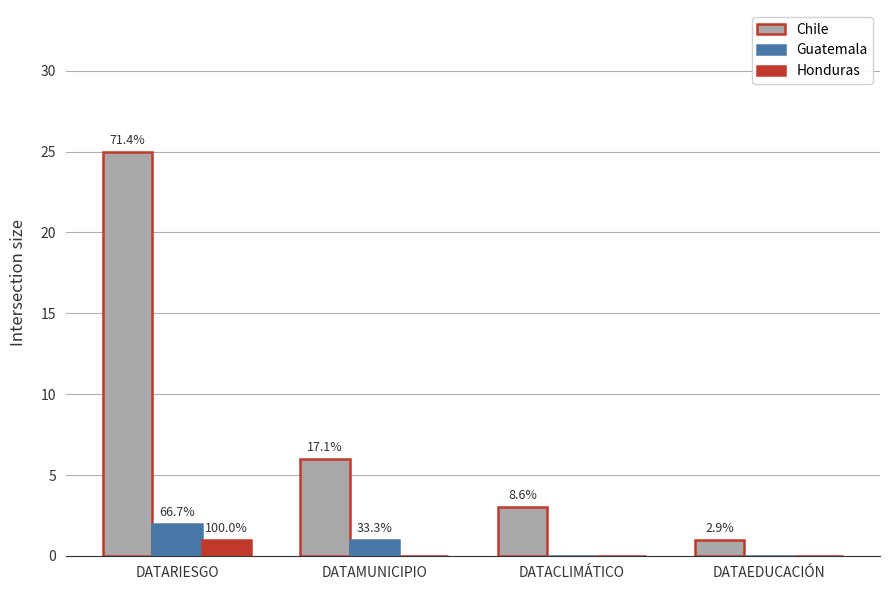

What is the highest value of the Honduras series?

1